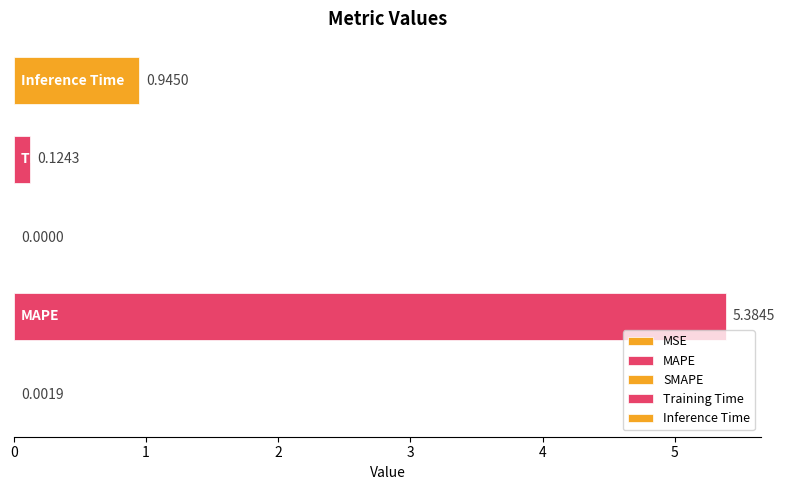

Are the bars grouped side by side (vs. stacked)?

No